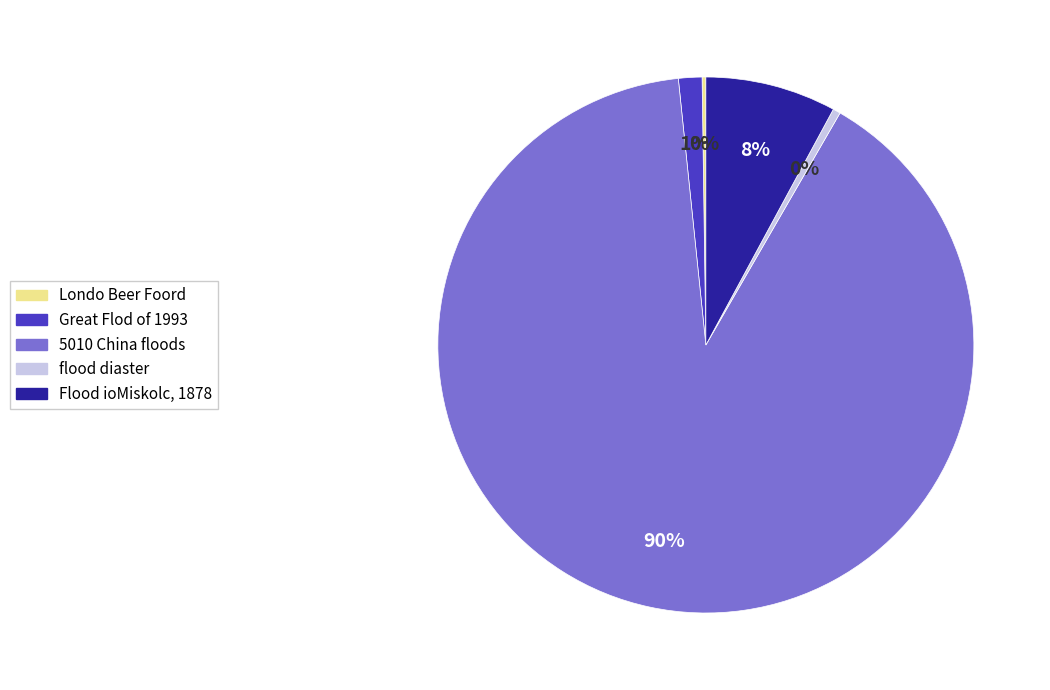

Is the sum of flood diaster and Great Flod of 1993 greater than half?

No